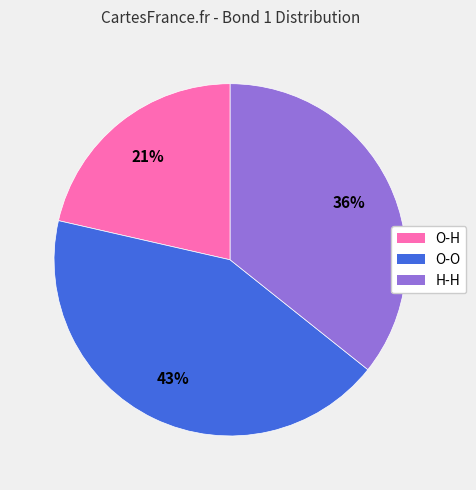

The O-H slice represents 21% of the pie. True or false?

True